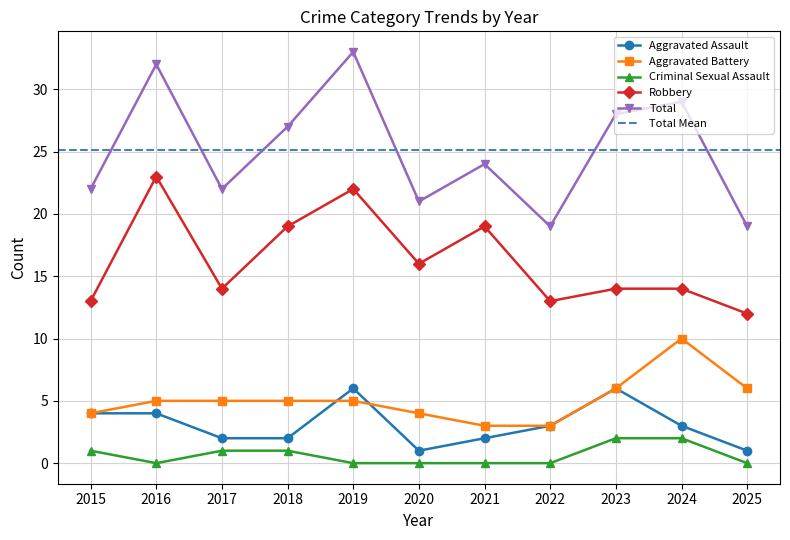

Which series has the largest range (max minus min)?

Total